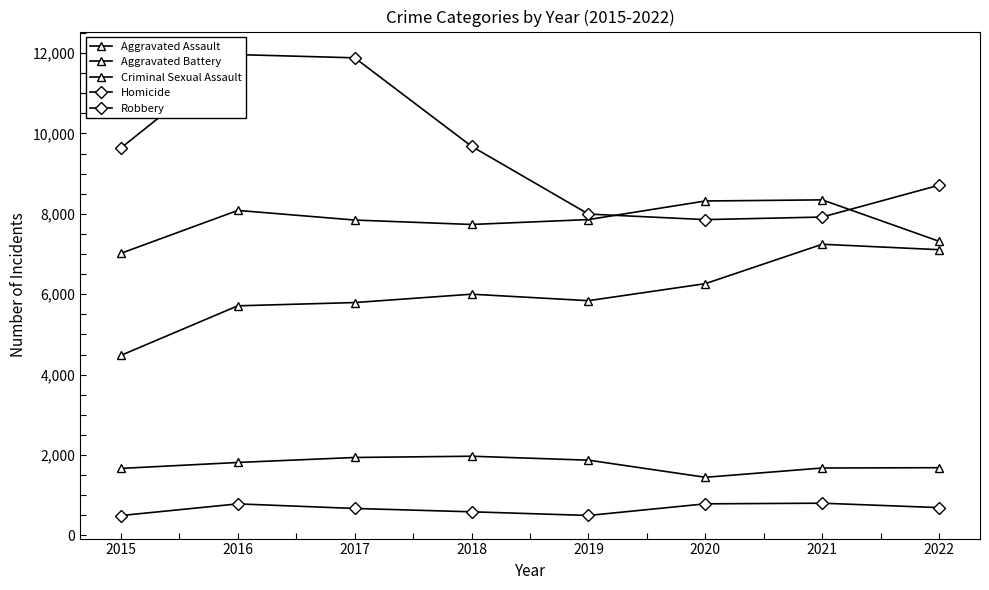

How many series are shown in this chart?

5